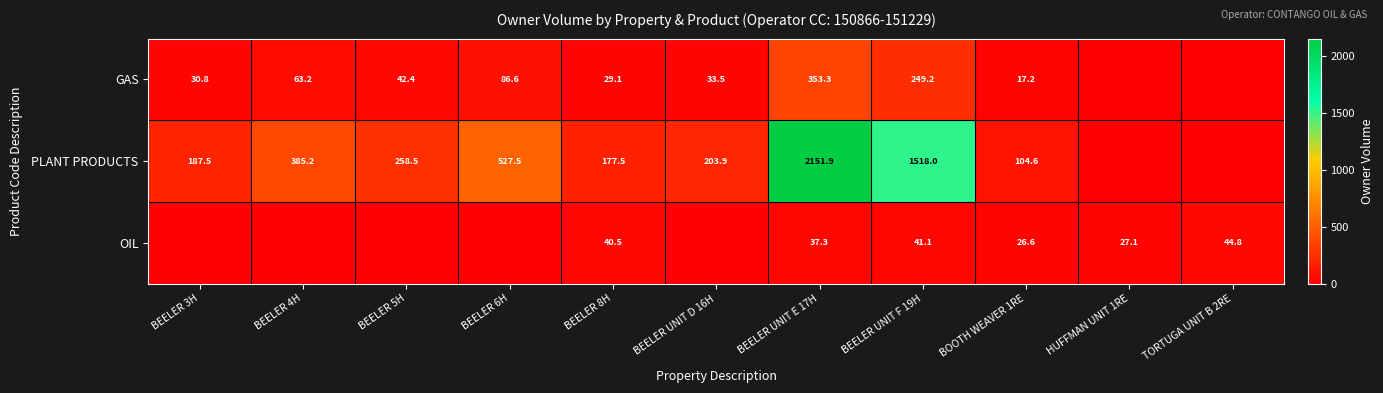

What is the sum of the PLANT PRODUCTS values at BEELER 6H and BEELER 8H?

705.0